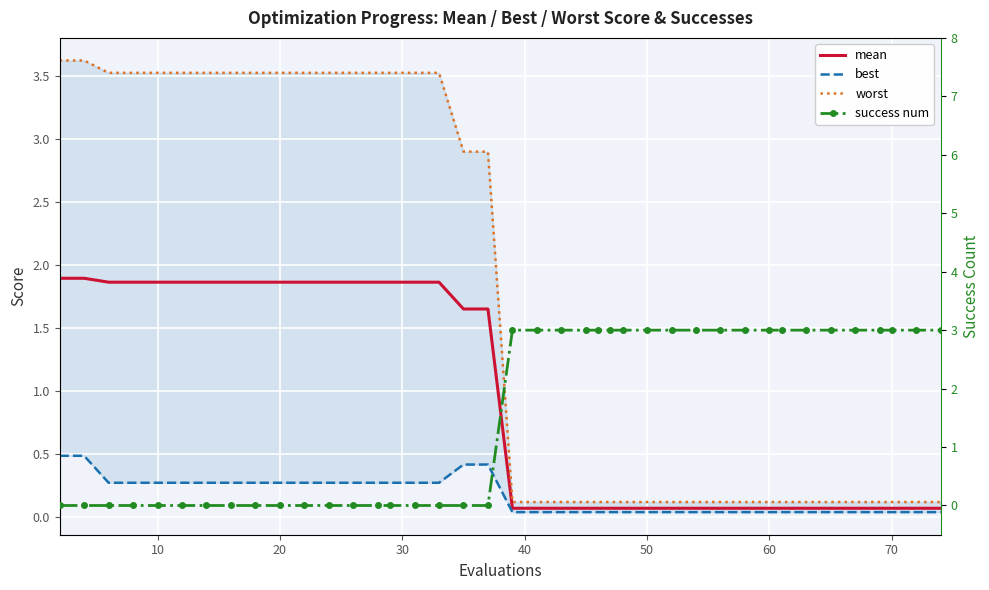

Is it true that success num equals -1.7 at 60?

False